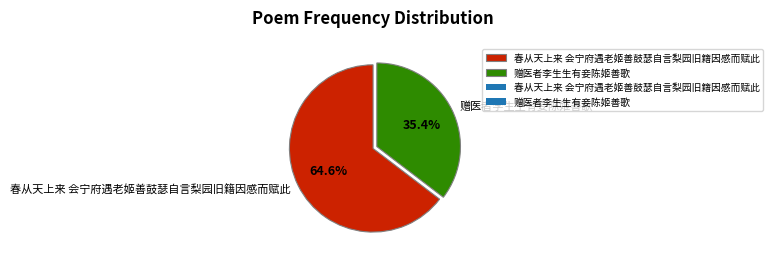

Between 赠医者李生生有妾陈姬善歌 and 春从天上来 会宁府遇老姬善鼓瑟自言梨园旧籍因感而赋此, which is larger?

春从天上来 会宁府遇老姬善鼓瑟自言梨园旧籍因感而赋此